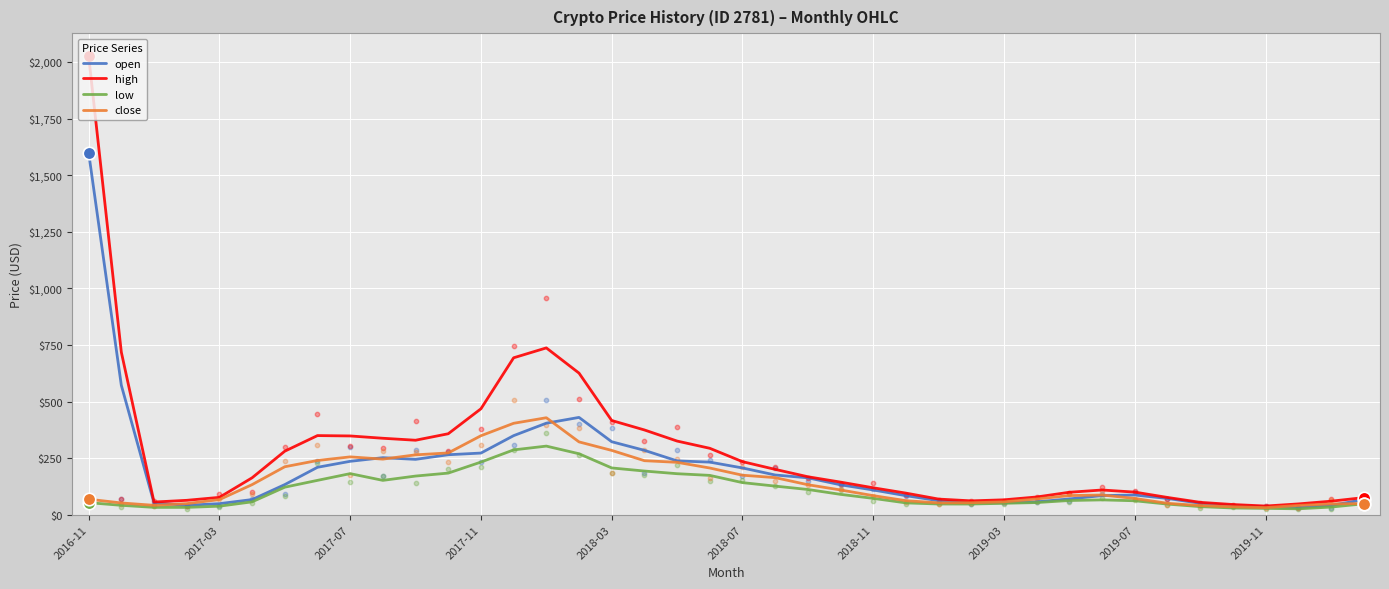

At which category is the sum across all series the highest?

2016-11